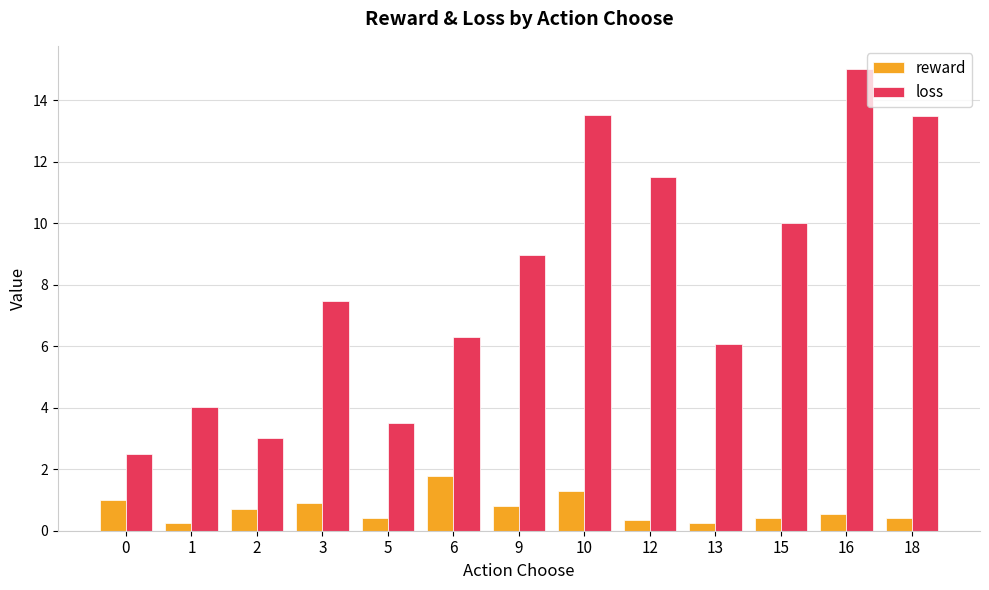

At which label does reward reach its peak?

6